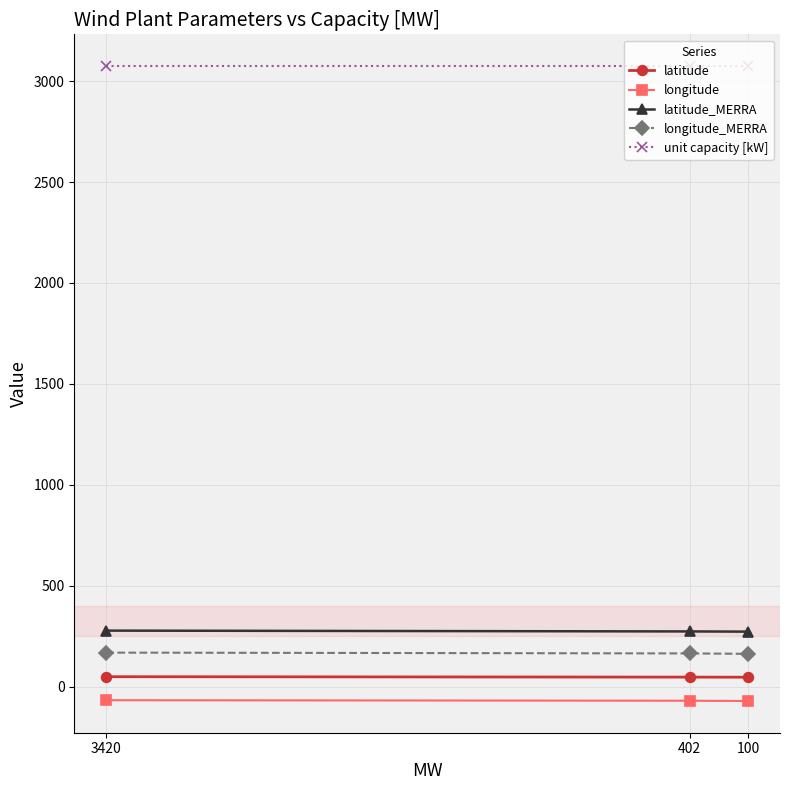

What is the lowest value of the unit capacity [kW] series?

3075.0